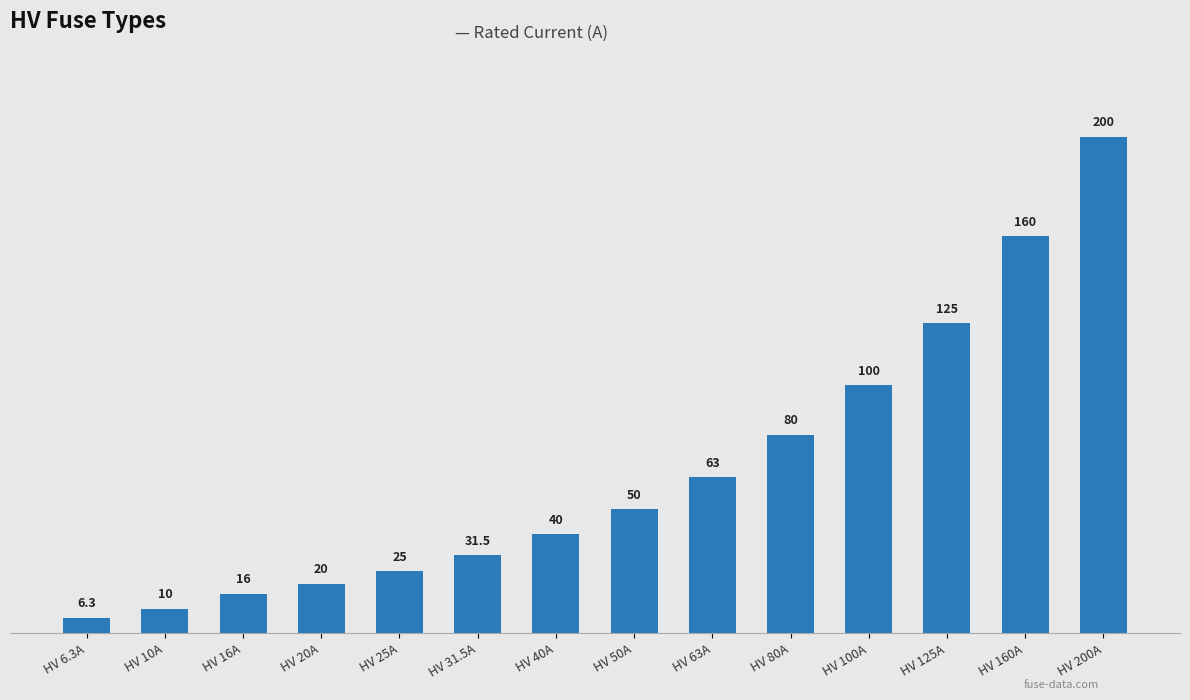

What is the difference between the second highest and second lowest values?

150.0